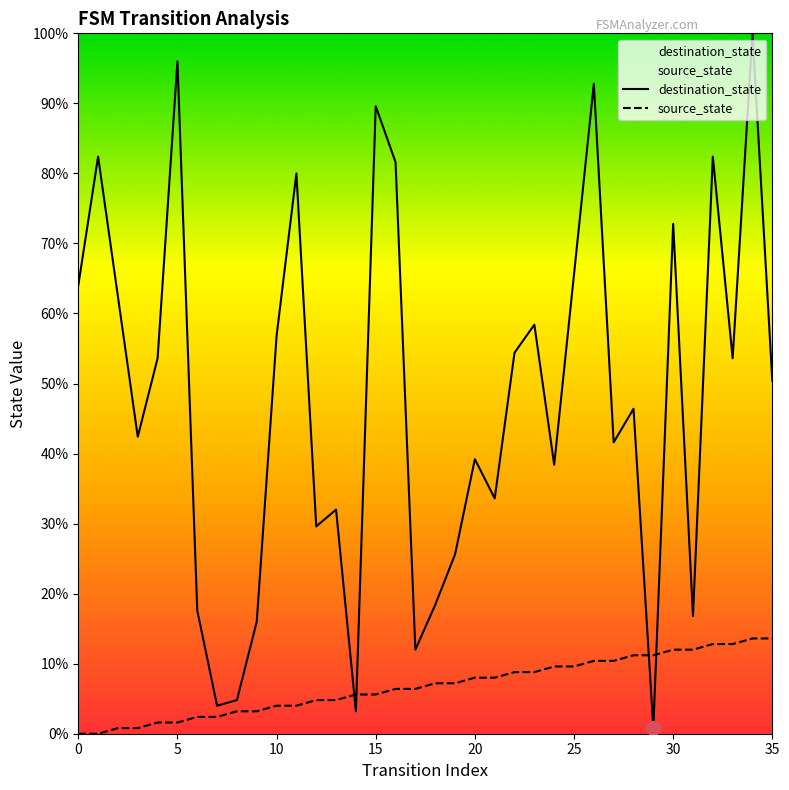

Reading left to right, list all the values displayed in this chart.

destination_state: 64.0	82.4	62.4	42.4	53.6	96.0	17.6	4.0	4.8	16.0	56.8	80.0	29.6	32.0	3.2	89.6	81.6	12.0	18.4	25.6	39.2	33.6	54.4	58.4	38.4	65.6	92.8	41.6	46.4	0.8	72.8	16.8	82.4	53.6	100.0	50.4
source_state: 0.0	0.0	0.8	0.8	1.6	1.6	2.4	2.4	3.2	3.2	4.0	4.0	4.8	4.8	5.6	5.6	6.4	6.4	7.2	7.2	8.0	8.0	8.8	8.8	9.6	9.6	10.4	10.4	11.2	11.2	12.0	12.0	12.8	12.8	13.6	13.6